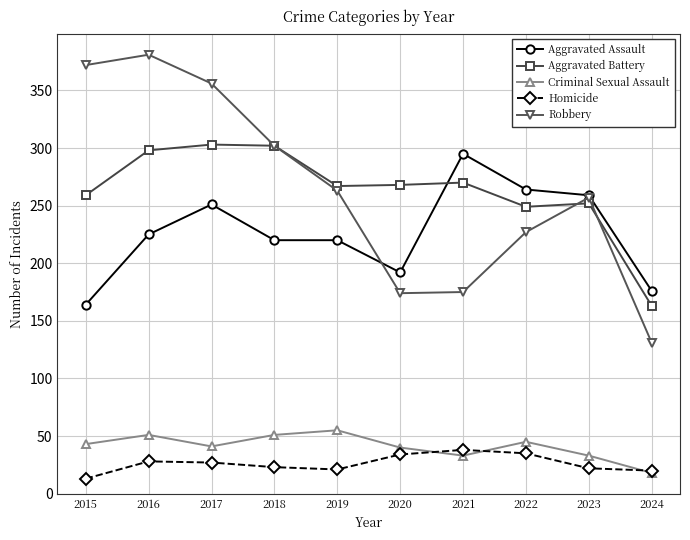

Which category has the highest value across all series?

2016